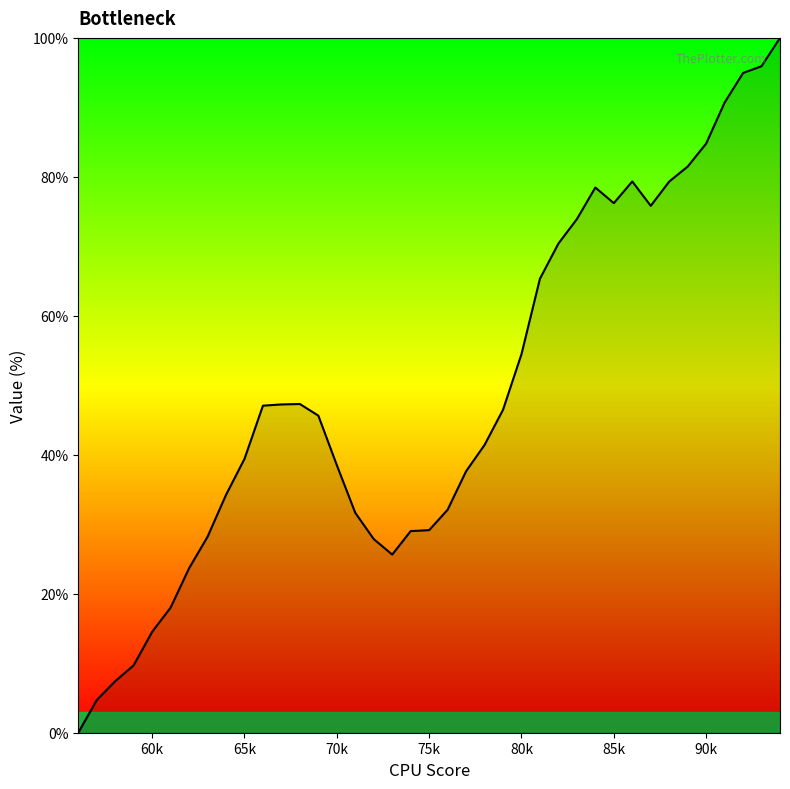

What is the maximum value shown in the chart?

100.0